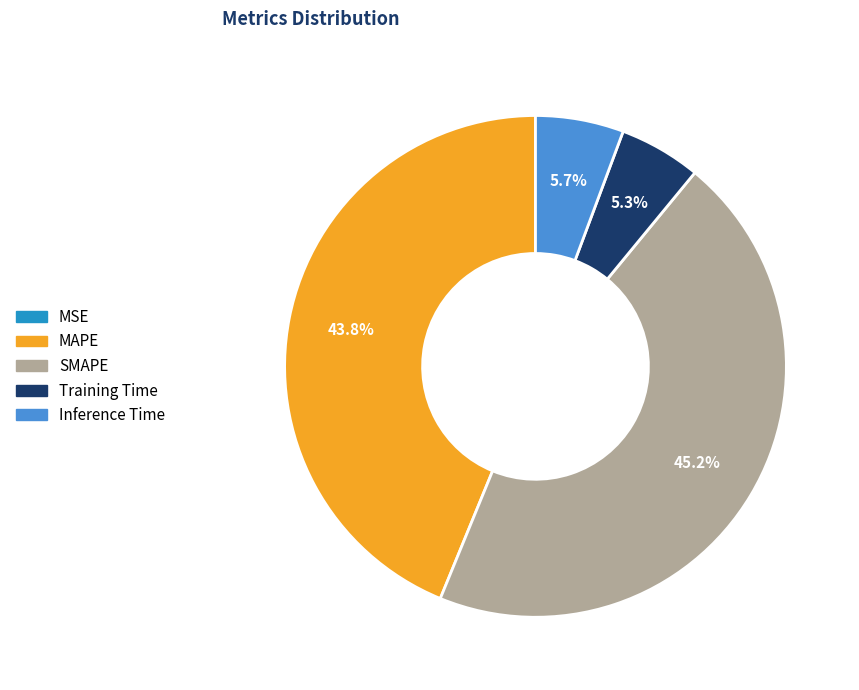

To the nearest percent, what is the average slice percentage?

20%